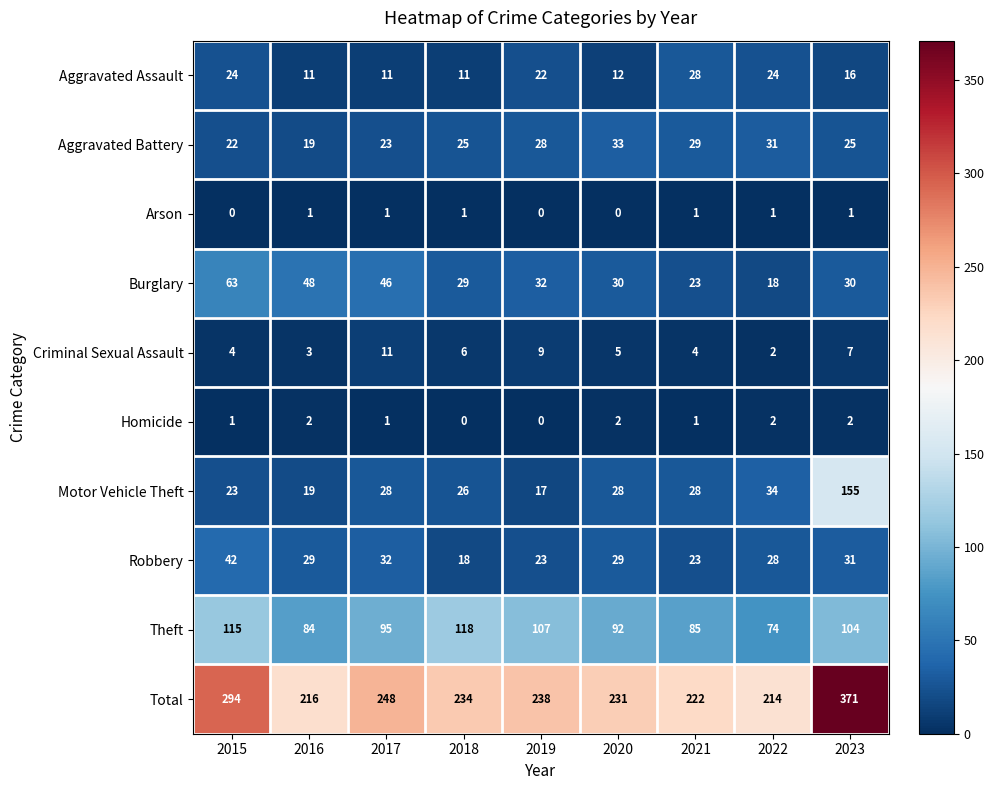

Which series has the largest total across all categories?

Total